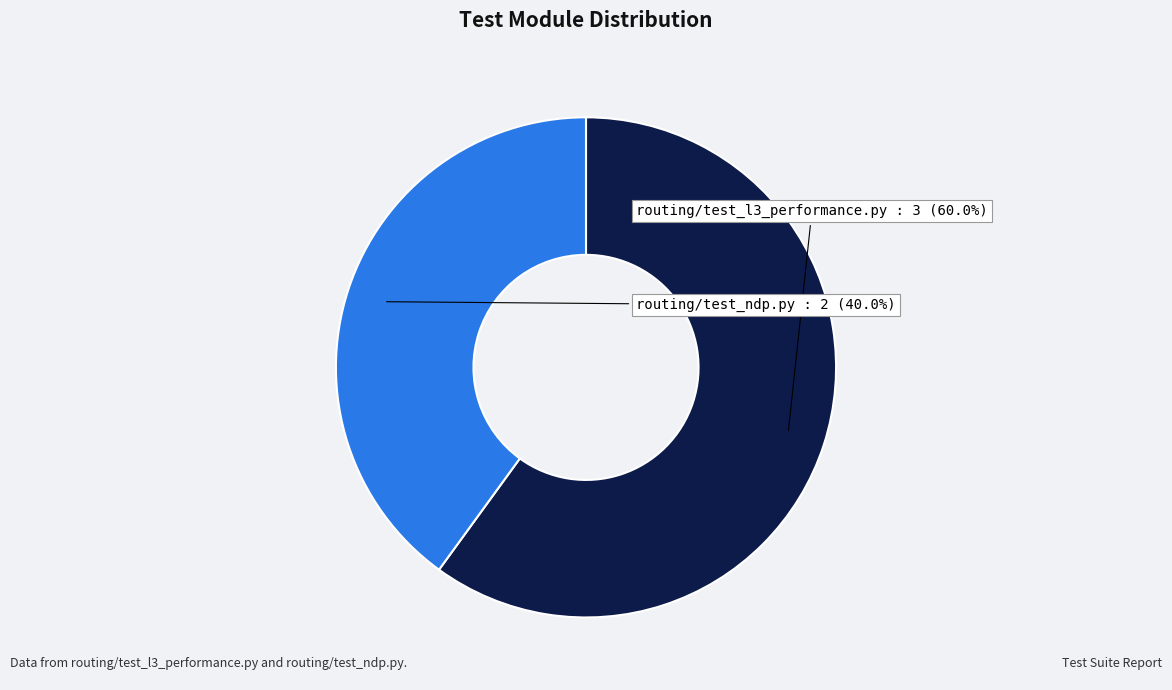

How many slices are in this pie chart?

2